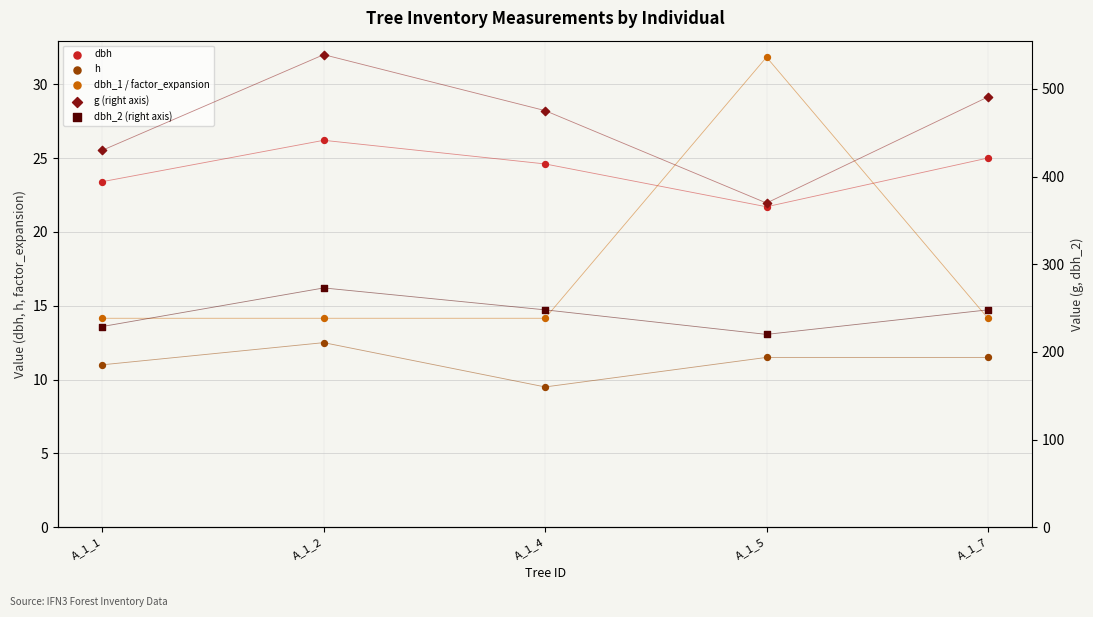

What are all the series names shown in the legend?

dbh, h, dbh_1 / factor_expansion, g (right axis), dbh_2 (right axis)